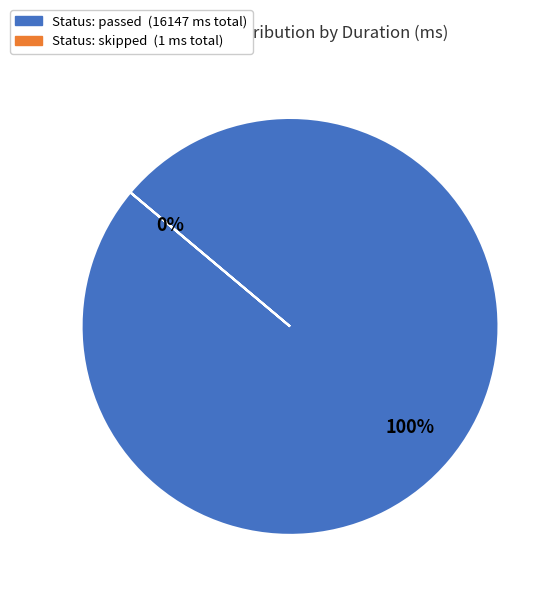

Is it true that passed is 62% of the pie?

False